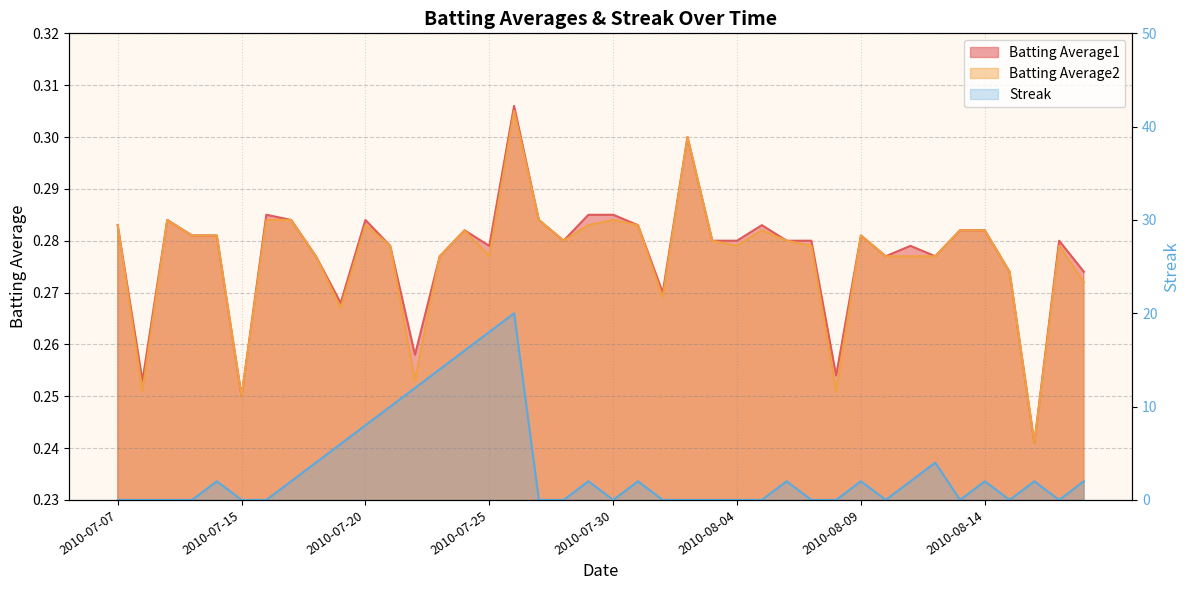

What is the highest value of the Batting Average1 series?

0.3